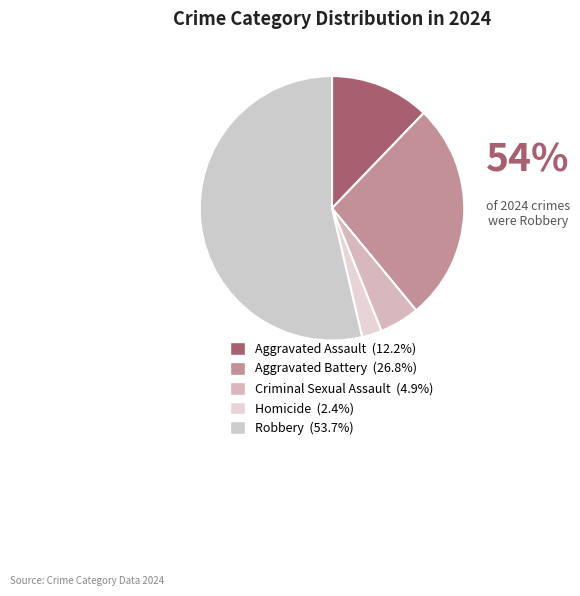

True or false: Aggravated Battery accounts for 37% of the total.

False